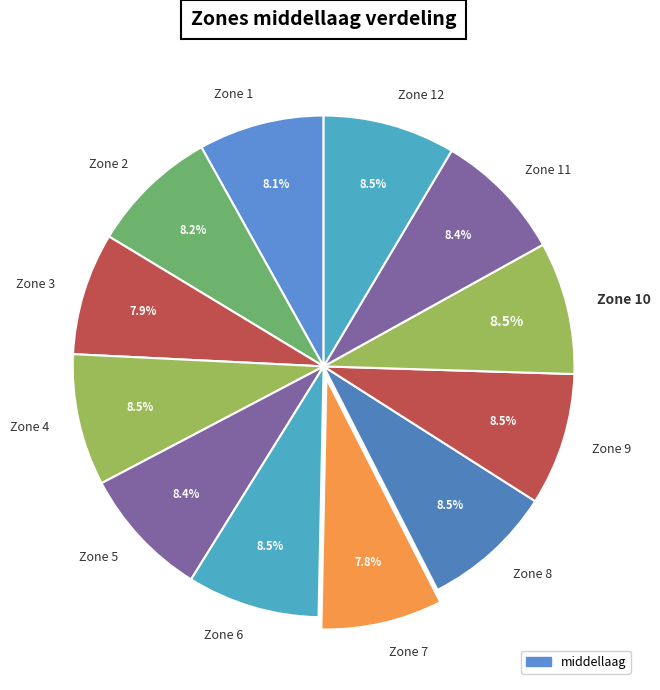

Combined, what portion of the pie is Zone 8 and Zone 1?

16.6%